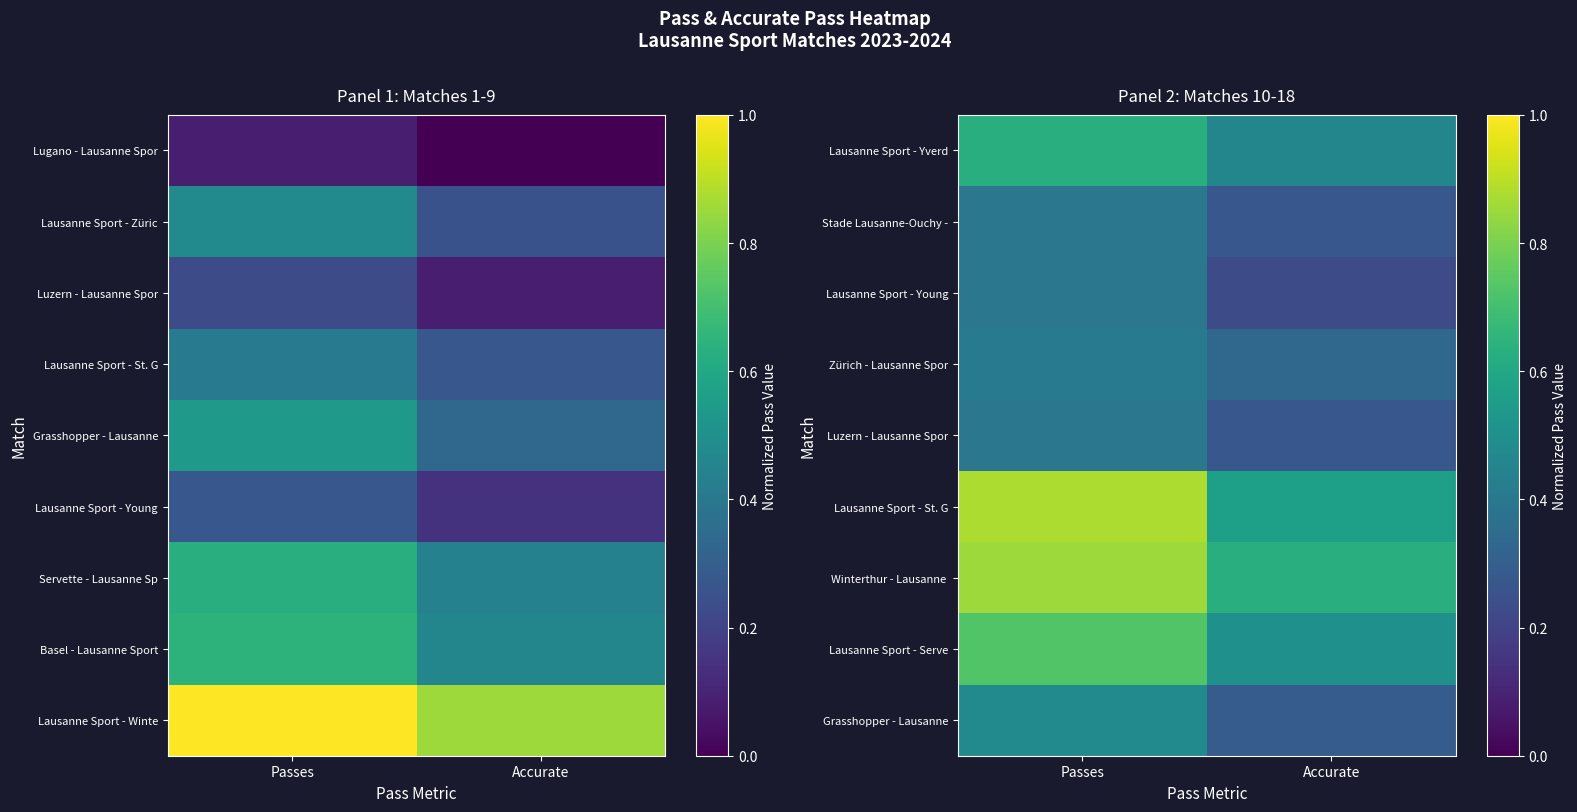

At which label is Lausanne Sport - Yverd closest to 0?

Accurate